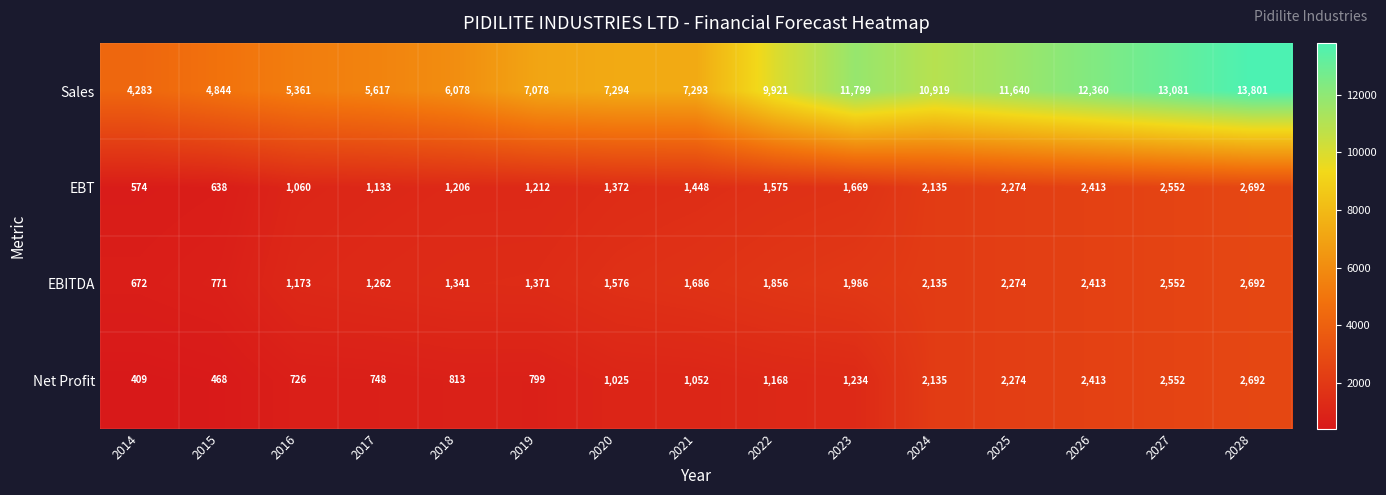

What is the difference between the highest and lowest values at 2016?

4635